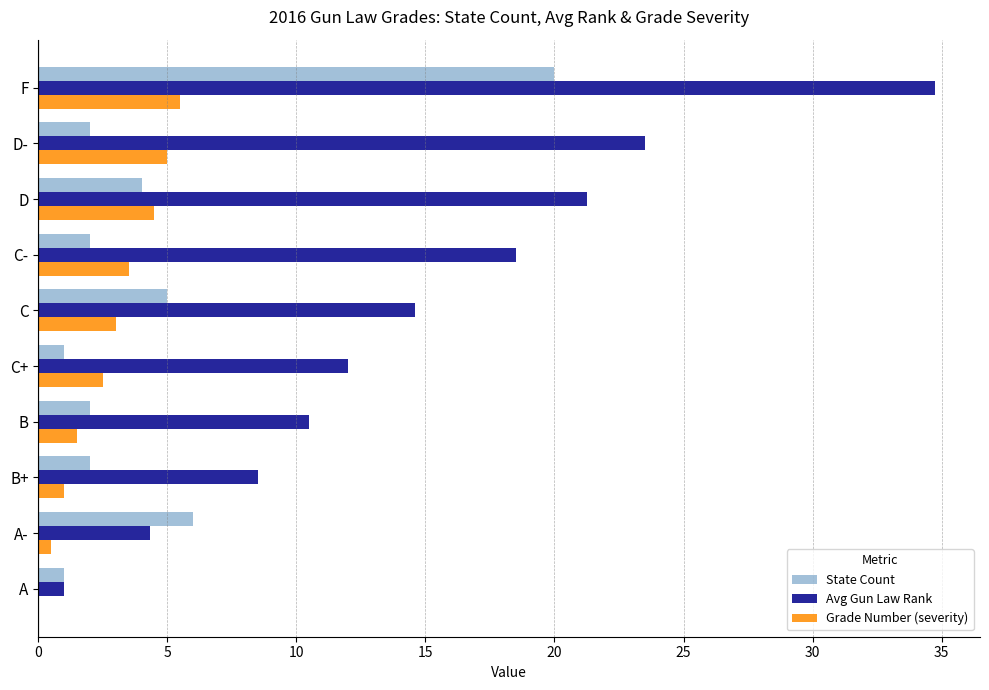

Is it true that Grade Number (severity) equals 3.5 at C-?

True